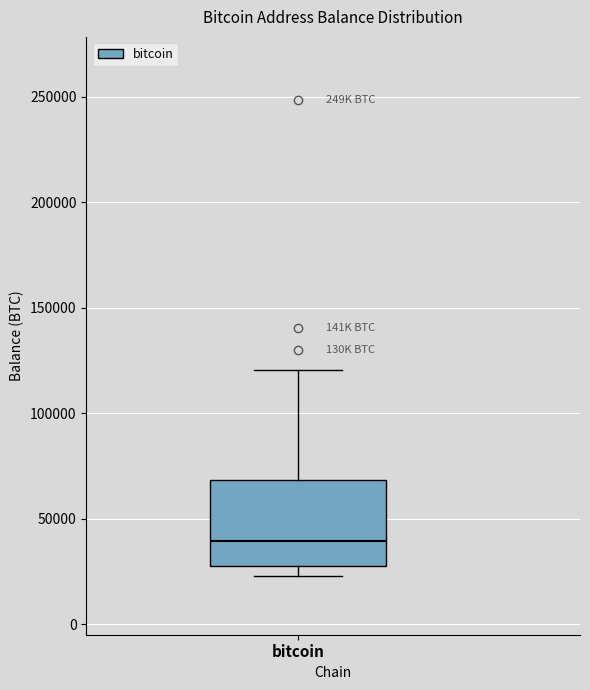

Transcribe this box plot: give where the median line is, the range the box spans, and where the two whiskers end, as read against the y-axis. The values are not printed on the chart, so give them approximately, as read against the axis.

median 40000, box 30000 to 70000, whiskers 25000 to 120000